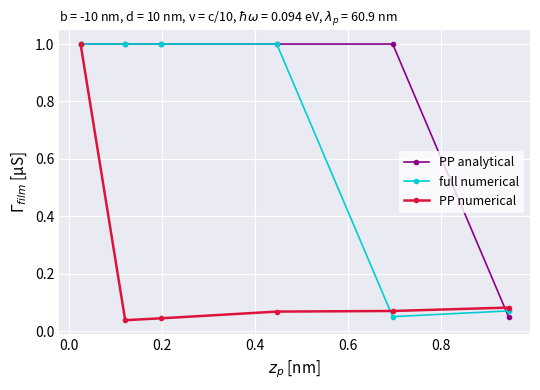

What is the value of the PP analytical point at the 4th from the left?

1.0